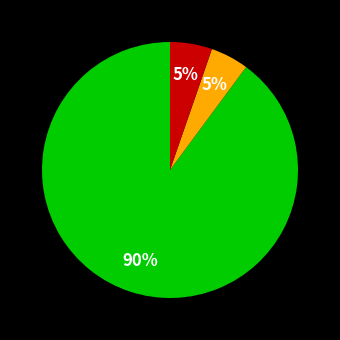

Does any single category account for the majority?

Yes